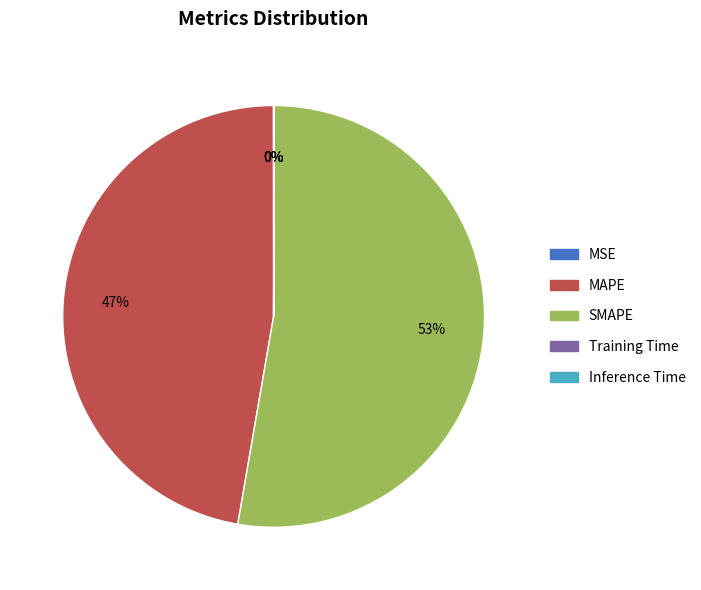

Combined, do MAPE and SMAPE account for over 50%?

Yes